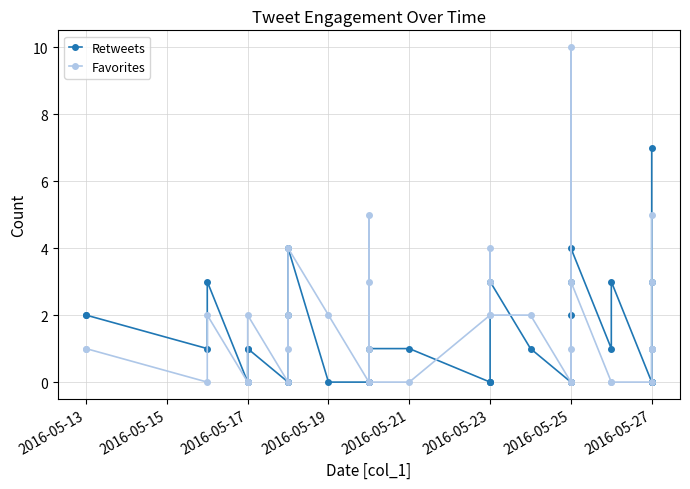

True or false: Favorites has a value of 4 at 2016-05-17.

False